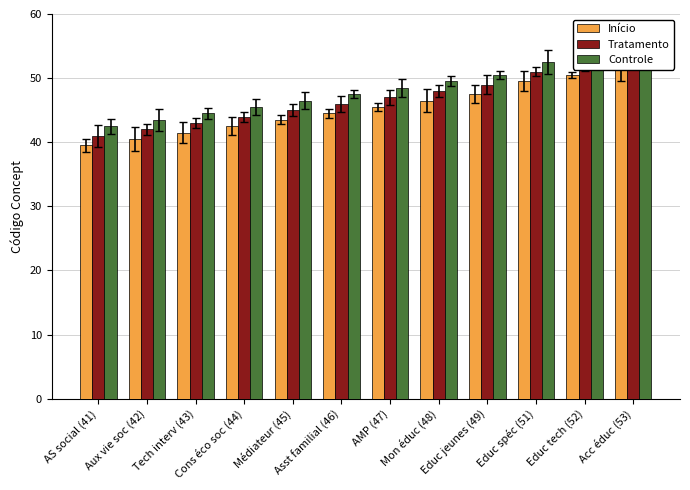

Which series has the widest spread of values?

Início